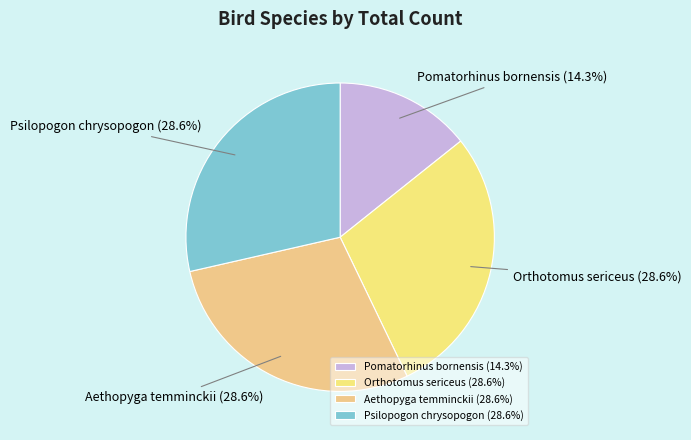

The Psilopogon chrysopogon slice represents 20% of the pie. True or false?

False